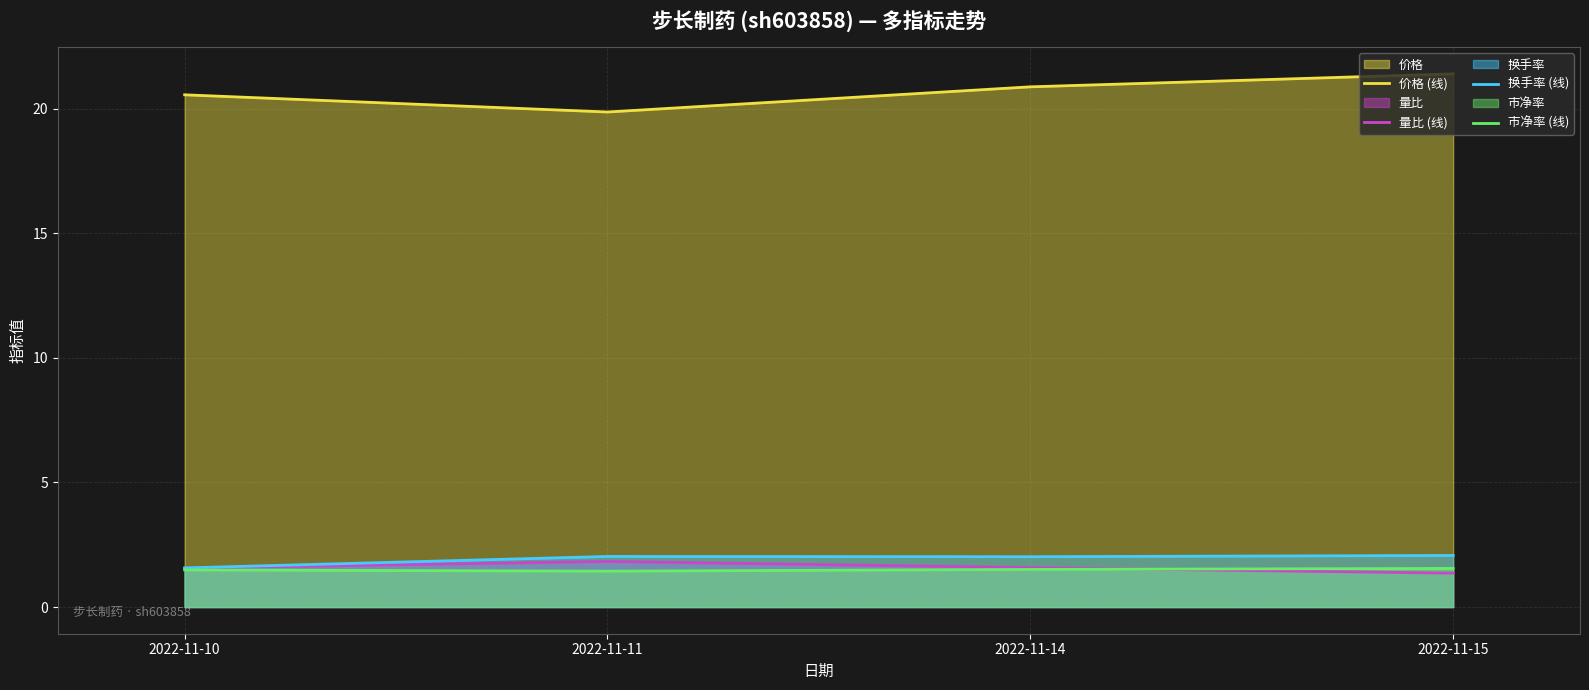

The 市净率 (线) series shows 0.3 at 2022-11-11. True or false?

False